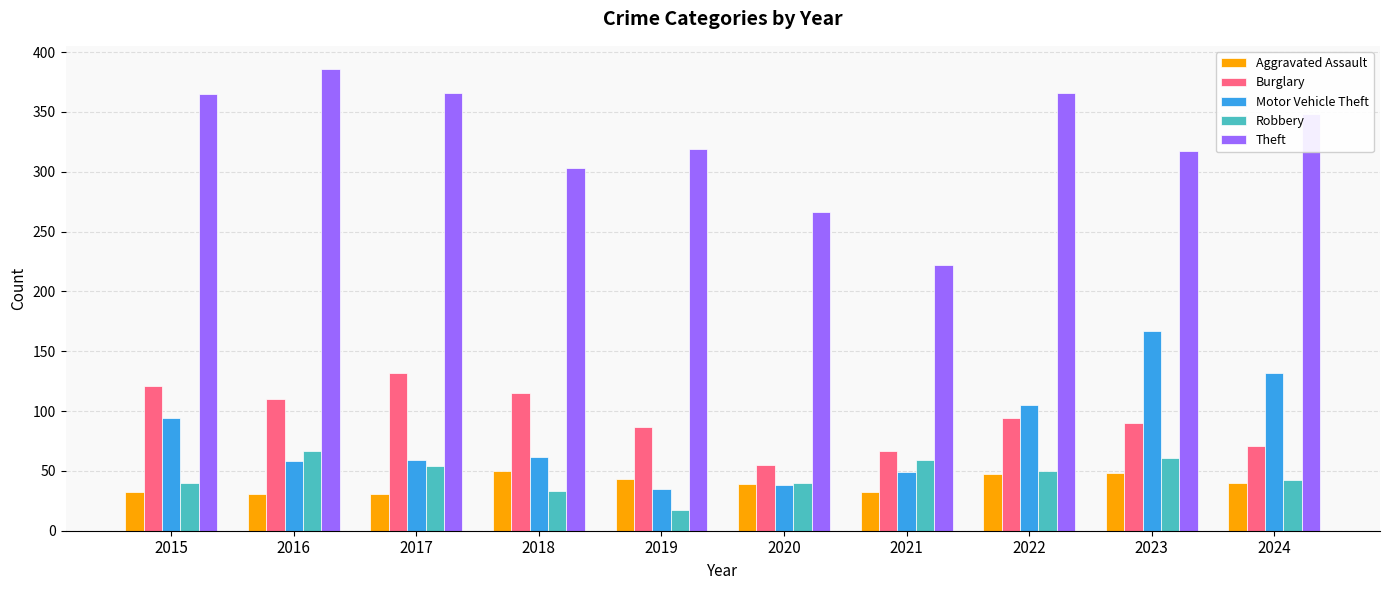

Is the value of Robbery at 2019 greater than the value of Theft at 2021?

No